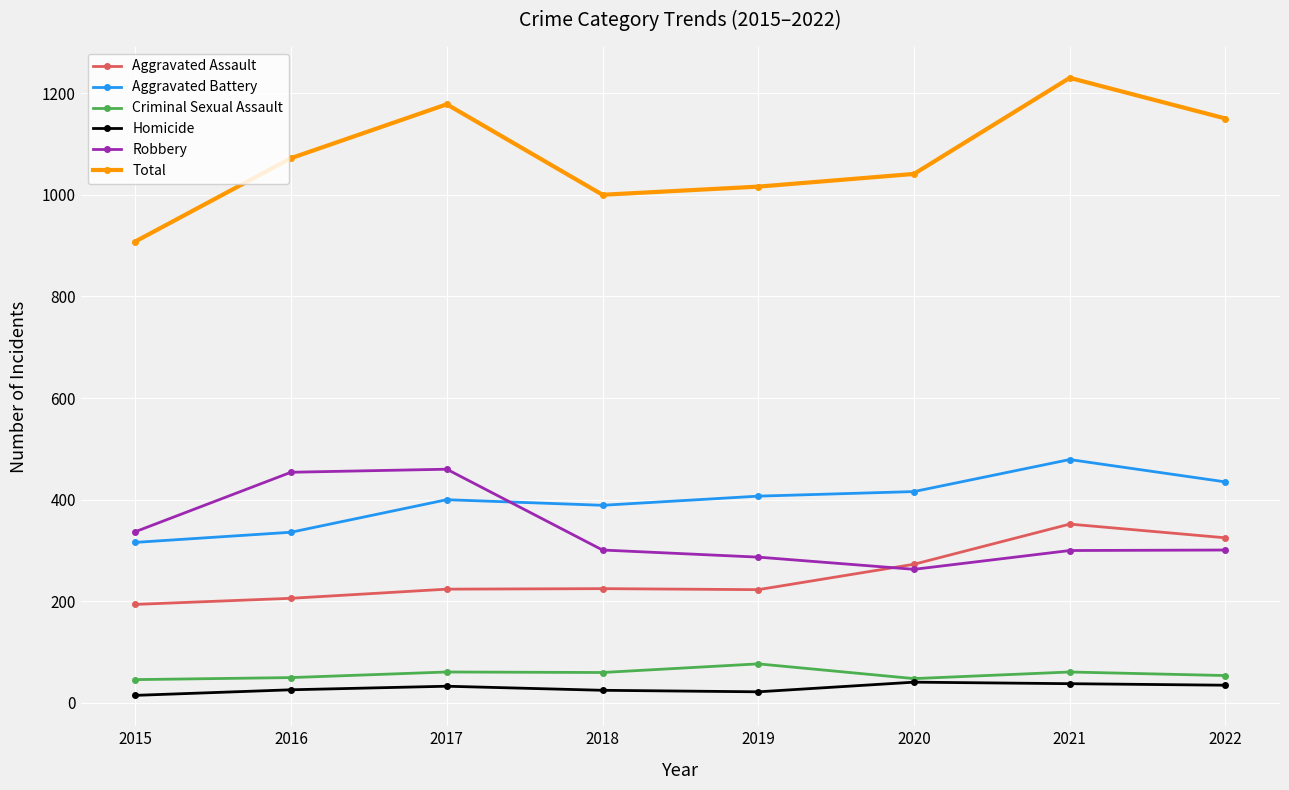

Is it true that Homicide equals 15 at 2015?

True